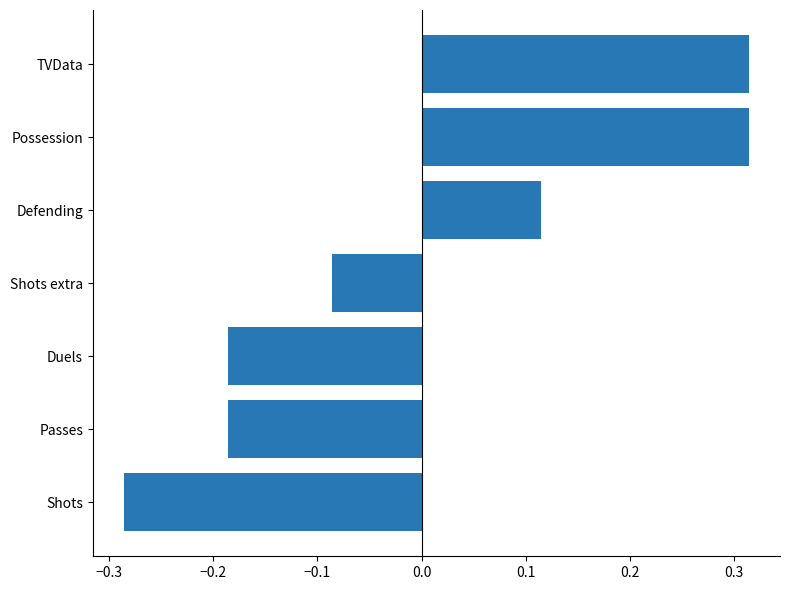

At which category does the chart reach its minimum across all series?

Shots